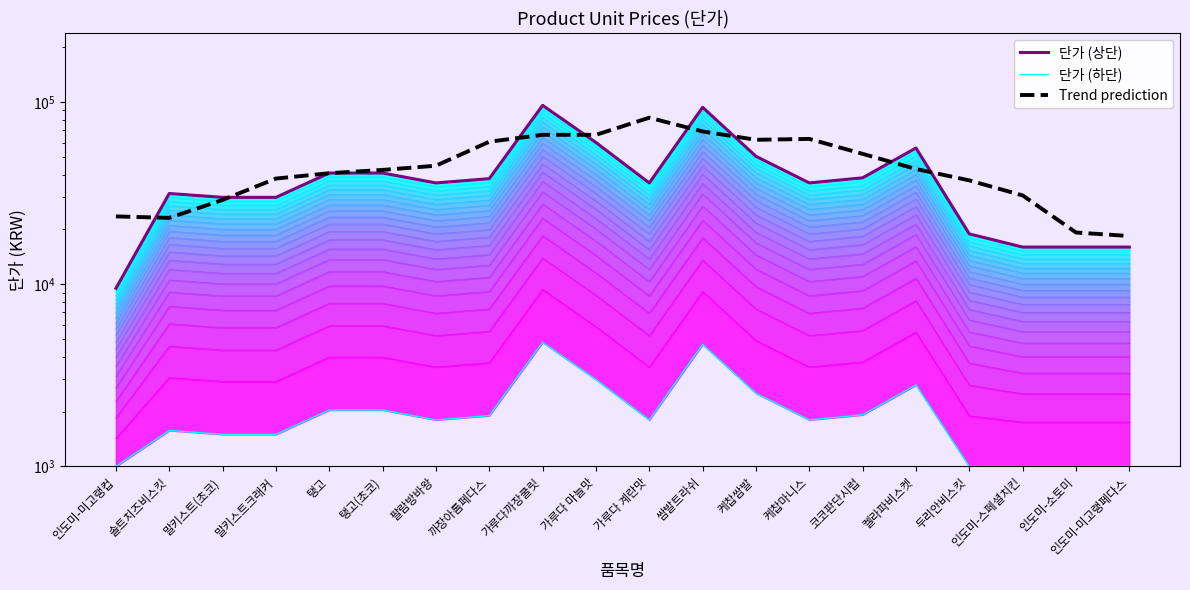

The 단가 (상단) series shows 50400.0 at 케찹쌈발. True or false?

True